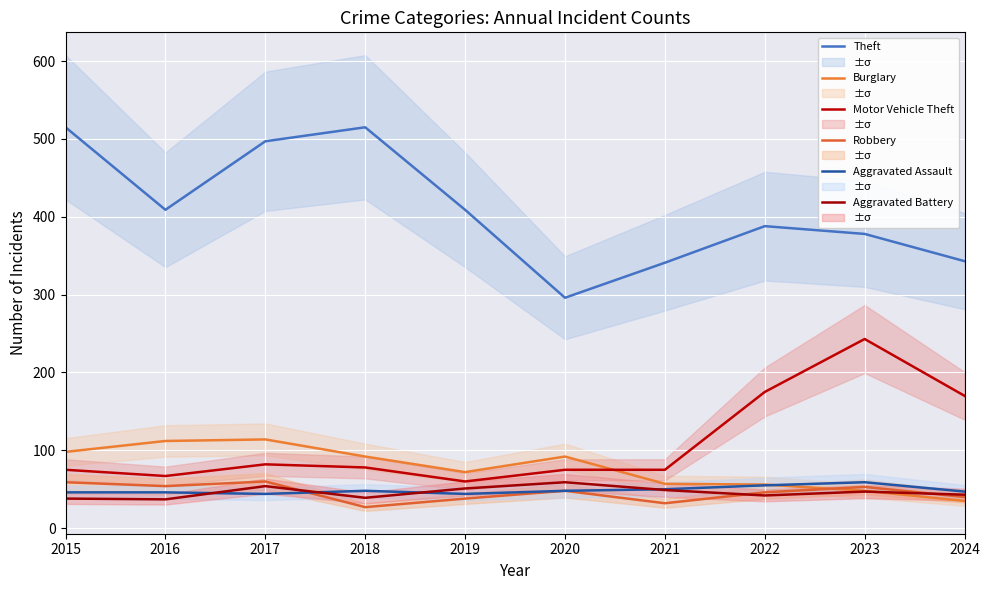

Which series has the largest total across all categories?

Theft